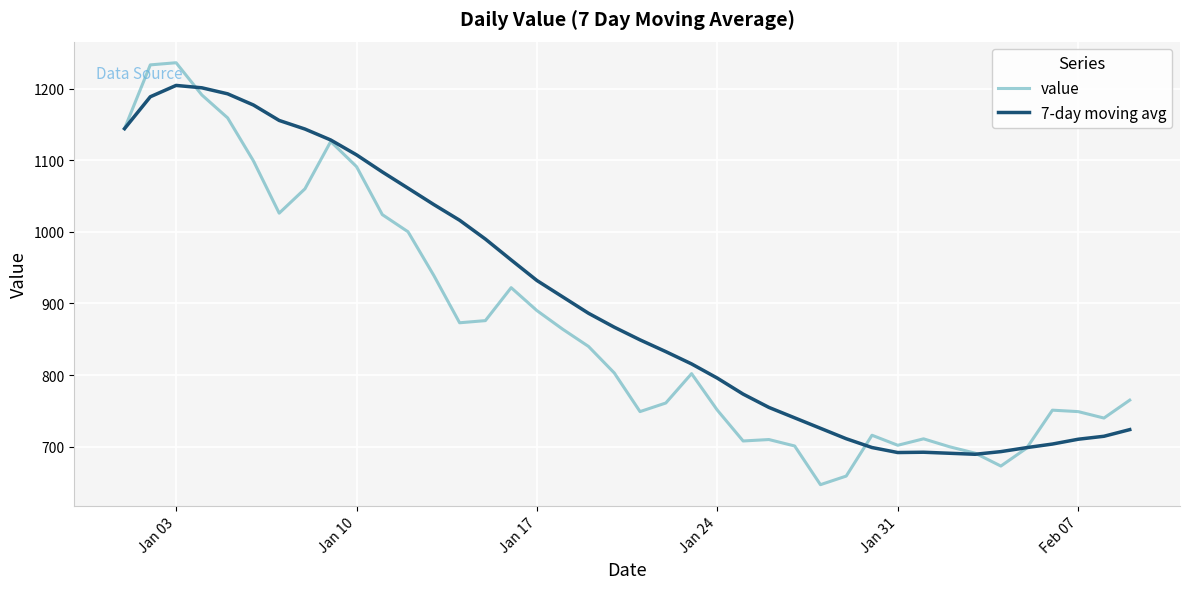

Which series has the largest total across all categories?

7-day moving avg